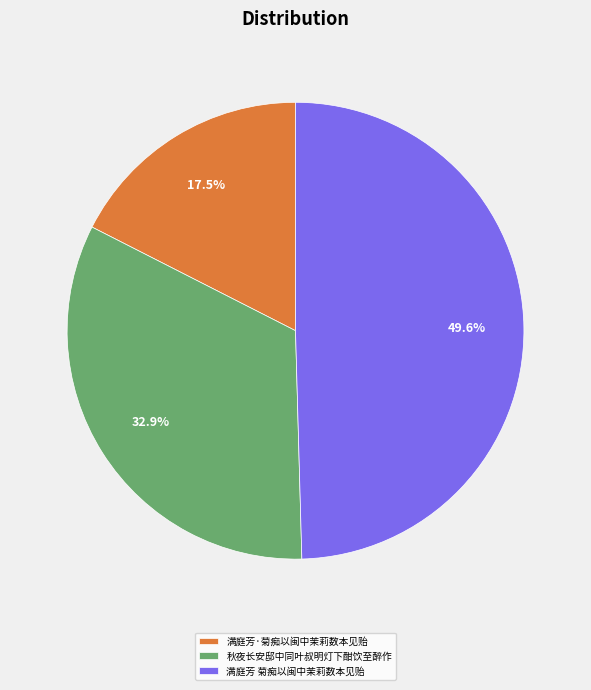

Which has a higher value, 满庭芳·菊痴以闽中茉莉数本见贻 or 秋夜长安邸中同叶叔明灯下酣饮至醉作?

秋夜长安邸中同叶叔明灯下酣饮至醉作